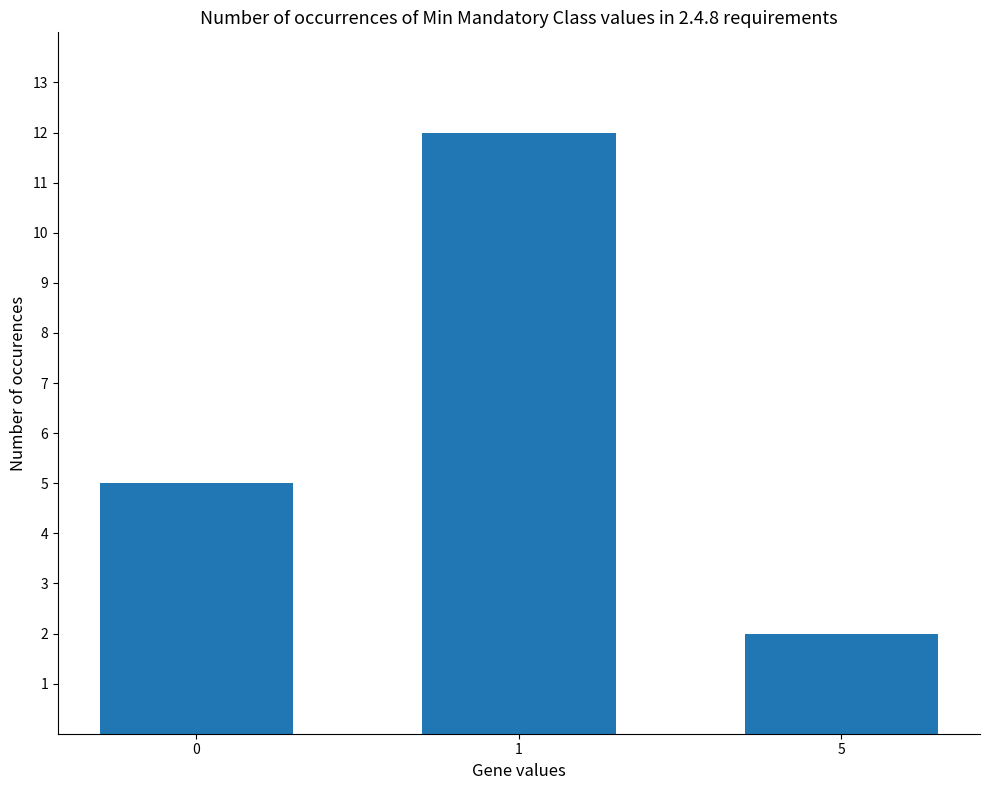

How many bars are there in total?

3